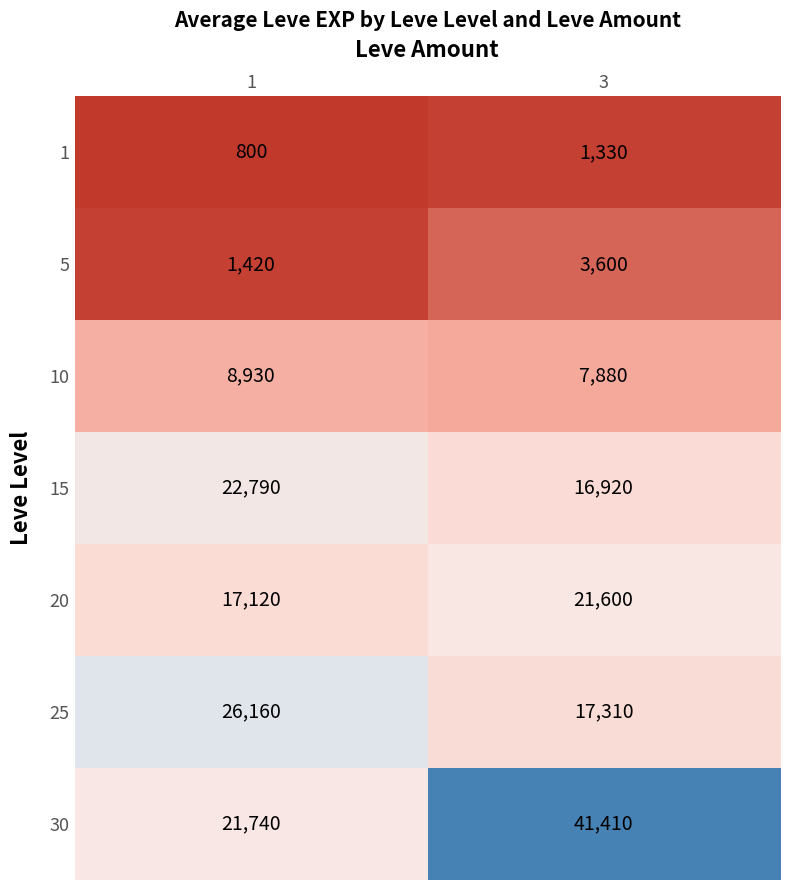

Reading left to right, what are all the values shown in this chart?

1: 800	1330
5: 1420	3600
10: 8930	7880
15: 22790	16920
20: 17120	21600
25: 26160	17310
30: 21740	41410